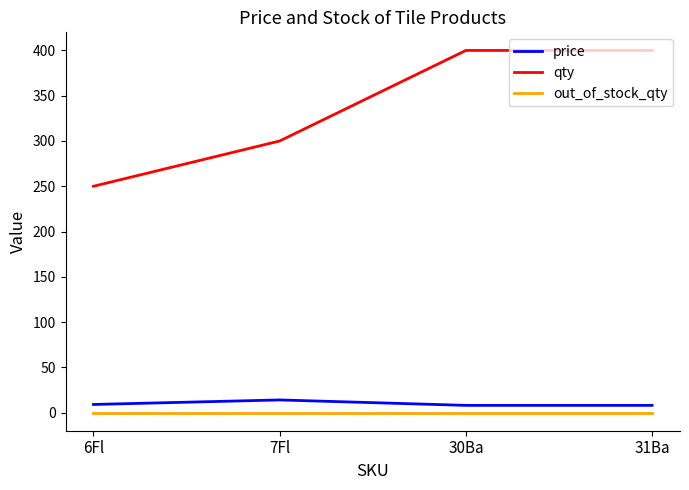

True or false: qty and price intersect in this chart.

False